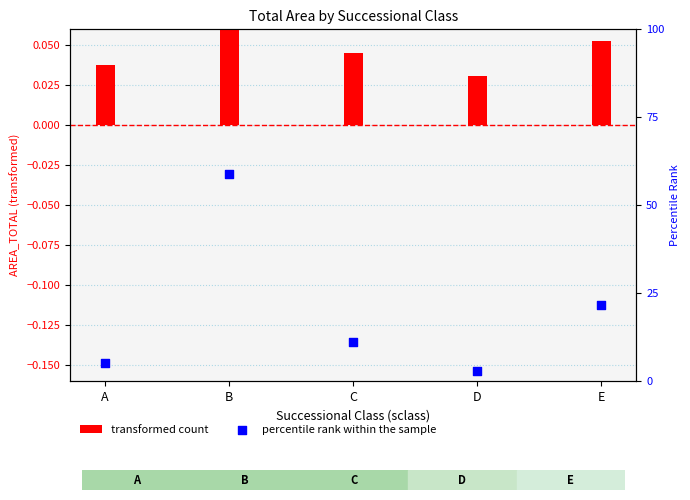

Which series contains the lowest Y value?

transformed count